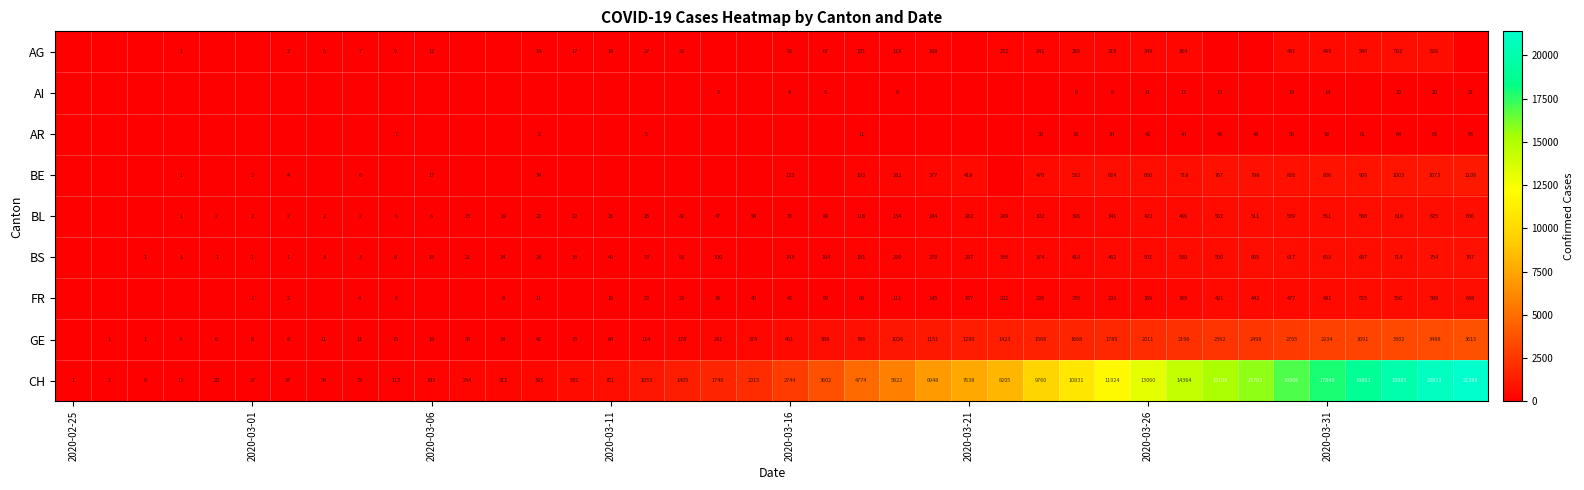

At how many categories does at least one series exceed 2524?

20